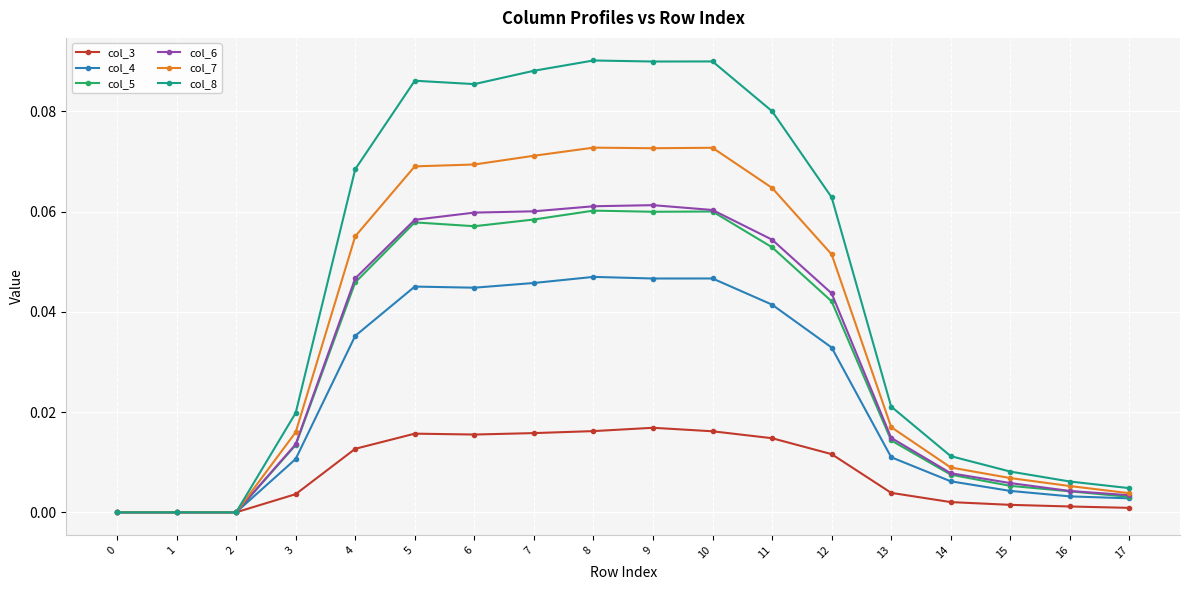

True or false: col_3 has more than 1 interior local peaks.

True